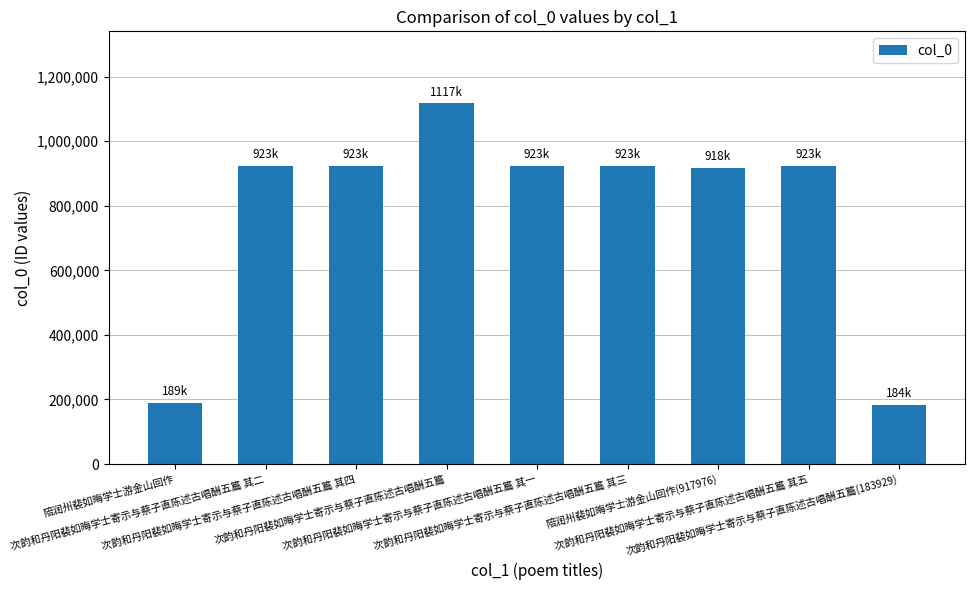

What is the difference between the maximum and second lowest values?

928097